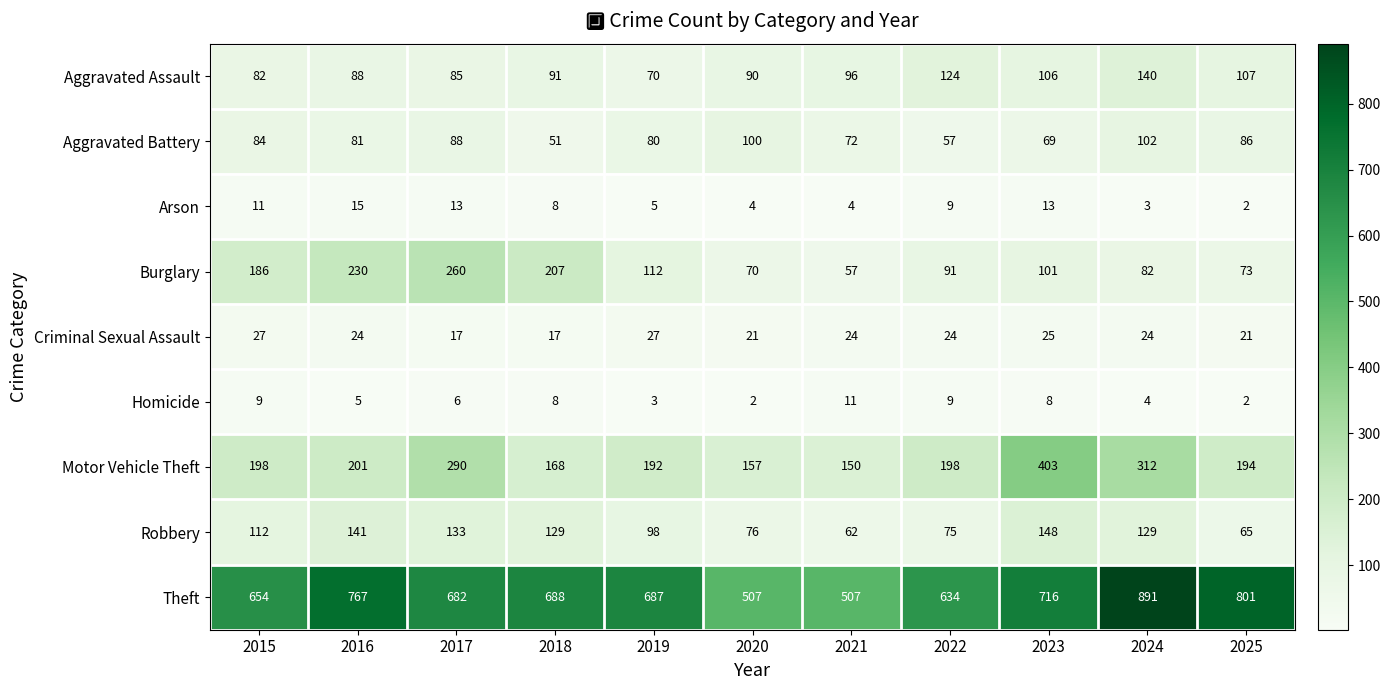

What is the average value of the Robbery series?

106